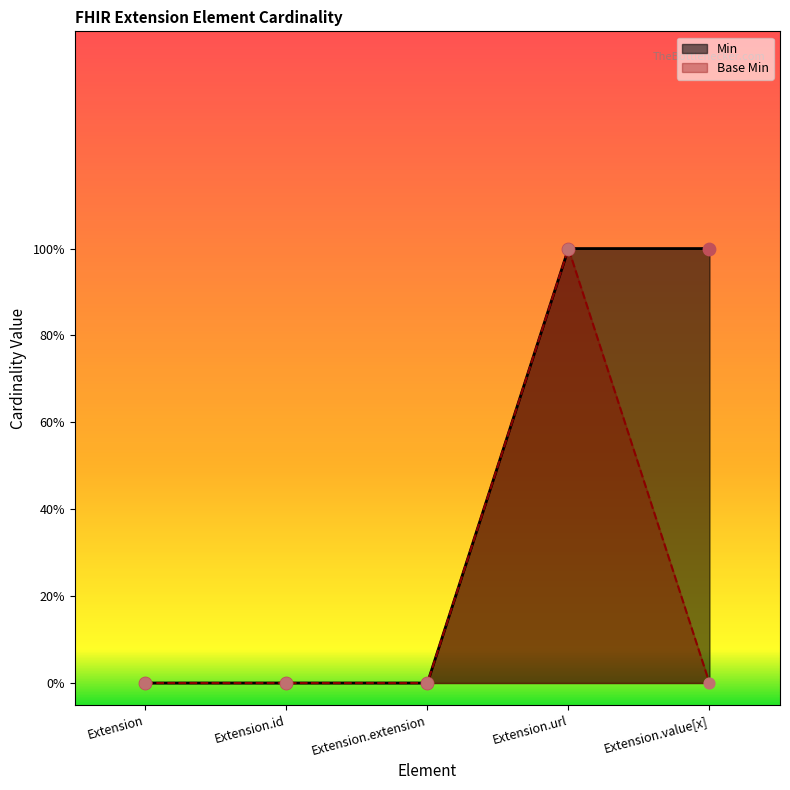

Which series reaches the maximum Y coordinate?

Min